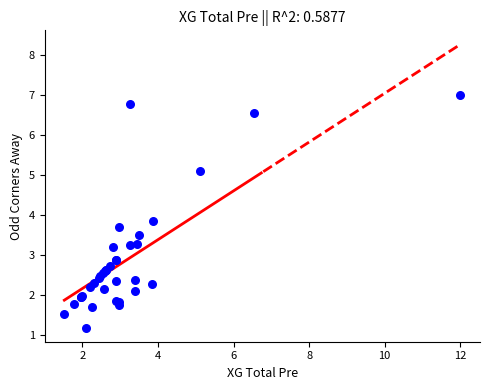

What Y value in the scatter plot is closest to 4?

3.9